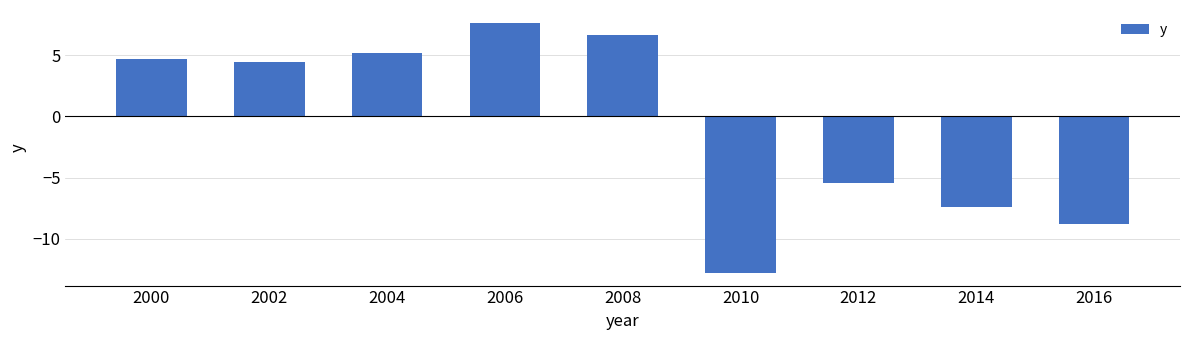

Which has a higher value, 2016 or 2002?

2002